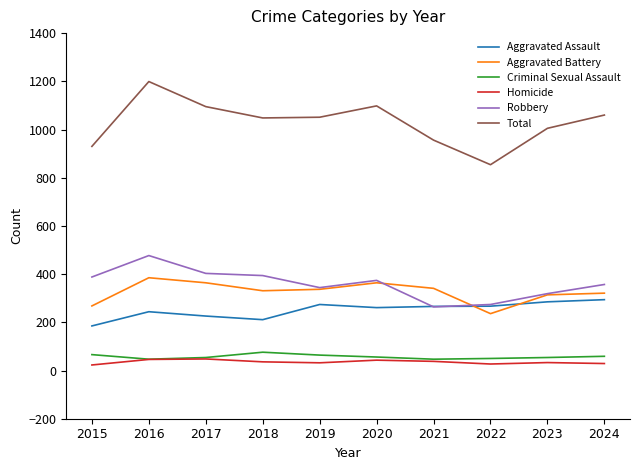

How many lines are shown in the chart?

6